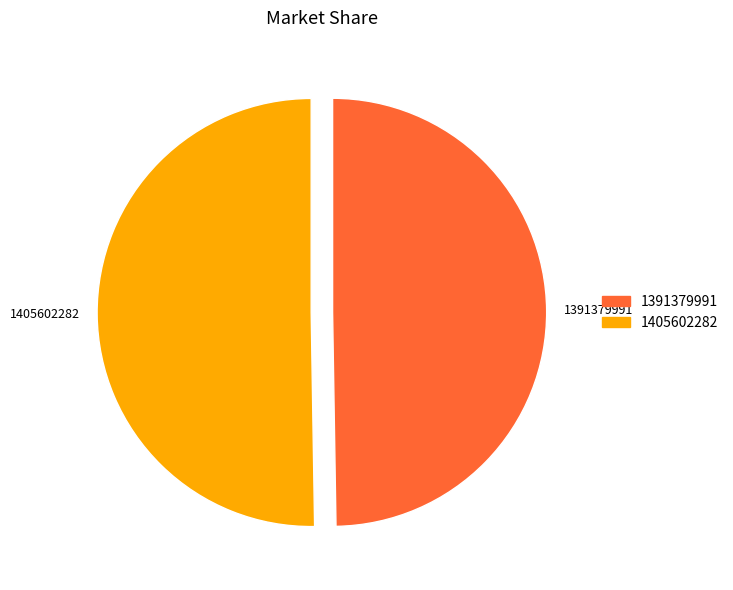

Approximately how many times larger is the value at 1391379991 compared to 1405602282?

1.0